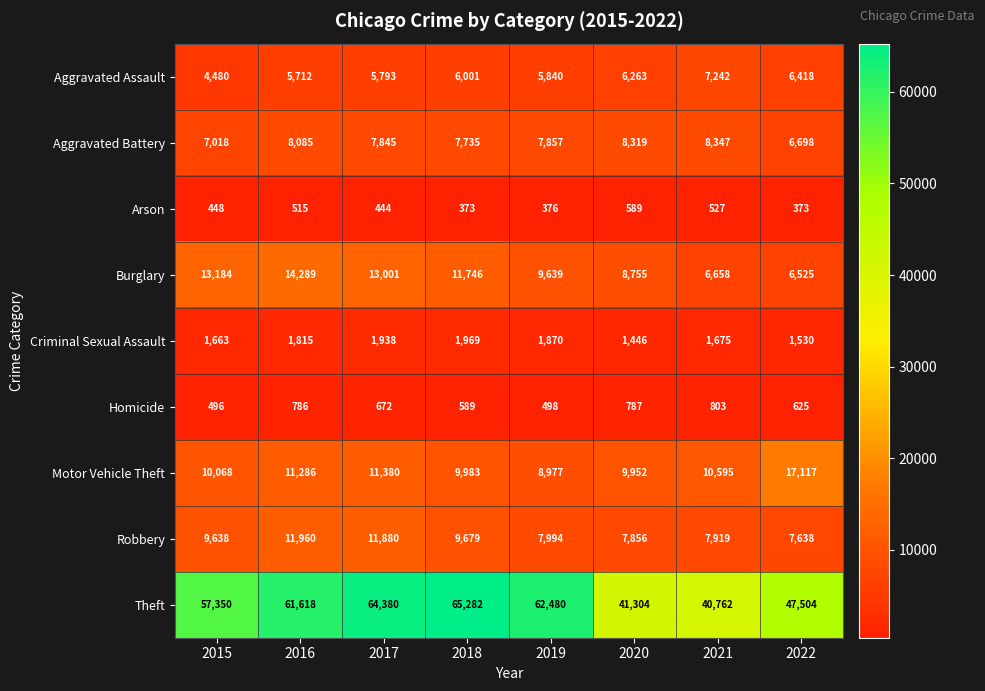

What is the sum of all Theft values?

440680